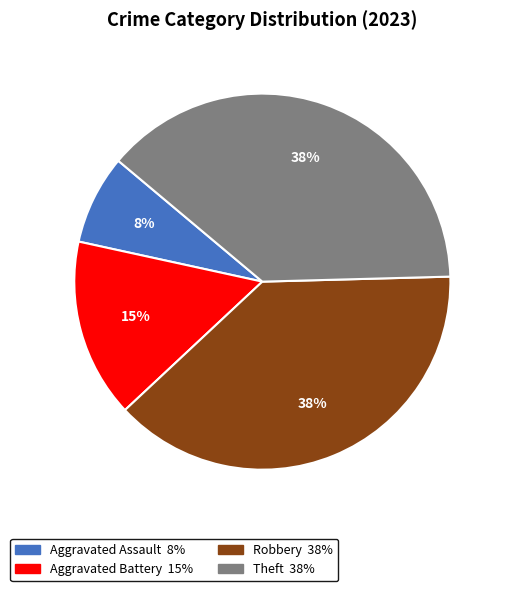

True or false: Aggravated Assault accounts for 8% of the total.

True